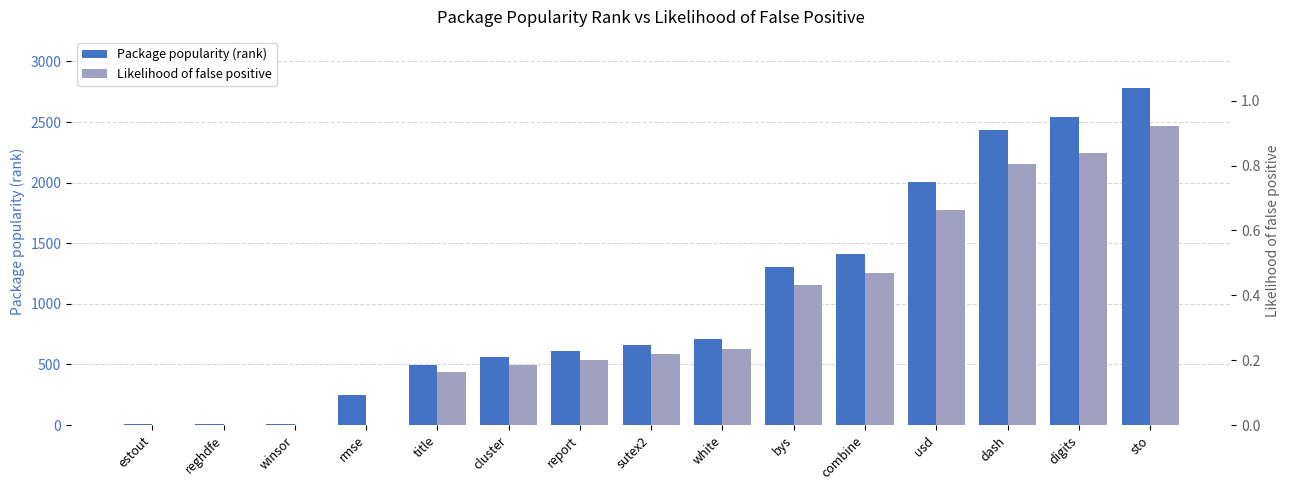

What is the minimum value for Package popularity (rank)?

5.0